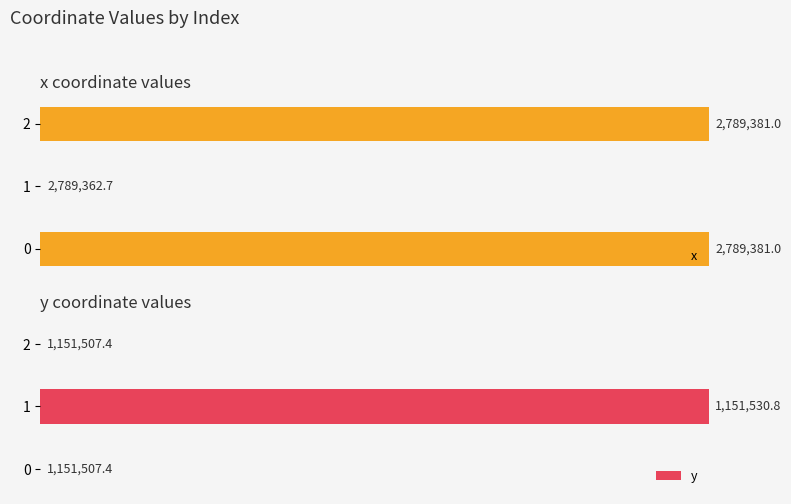

Reading left to right, extract all data points from this chart.

x: 0=100	1=0	2=100
y: 0=0	1=100	2=0